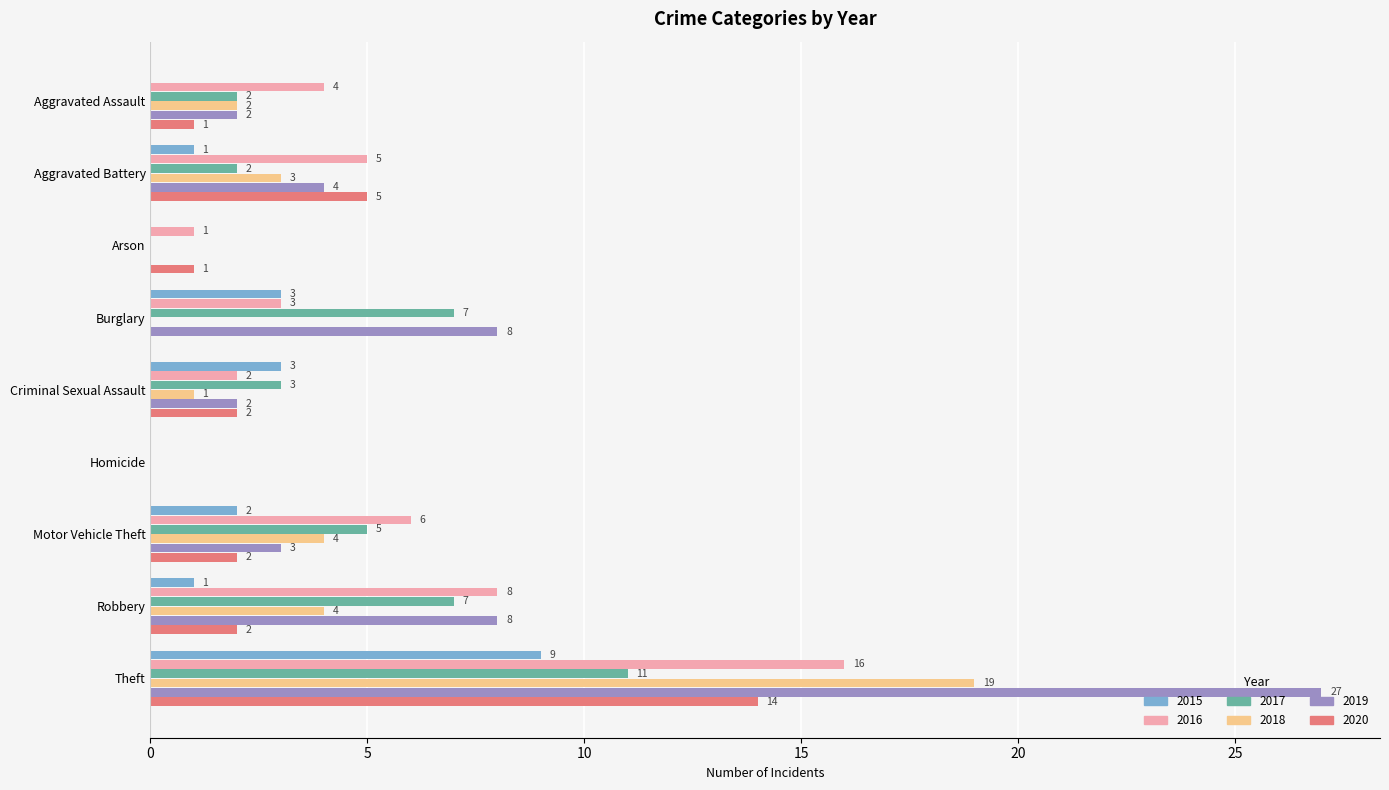

At which category is the sum across all series the highest?

Theft